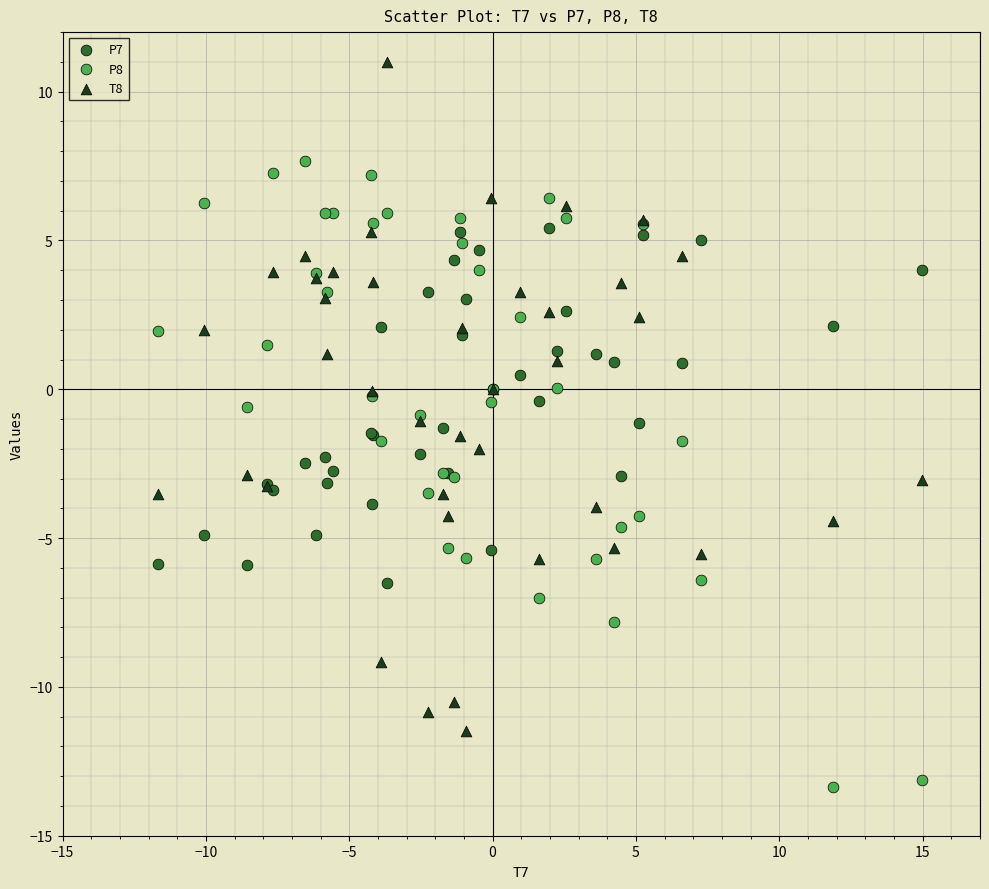

Which series has the widest spread of Y values?

T8